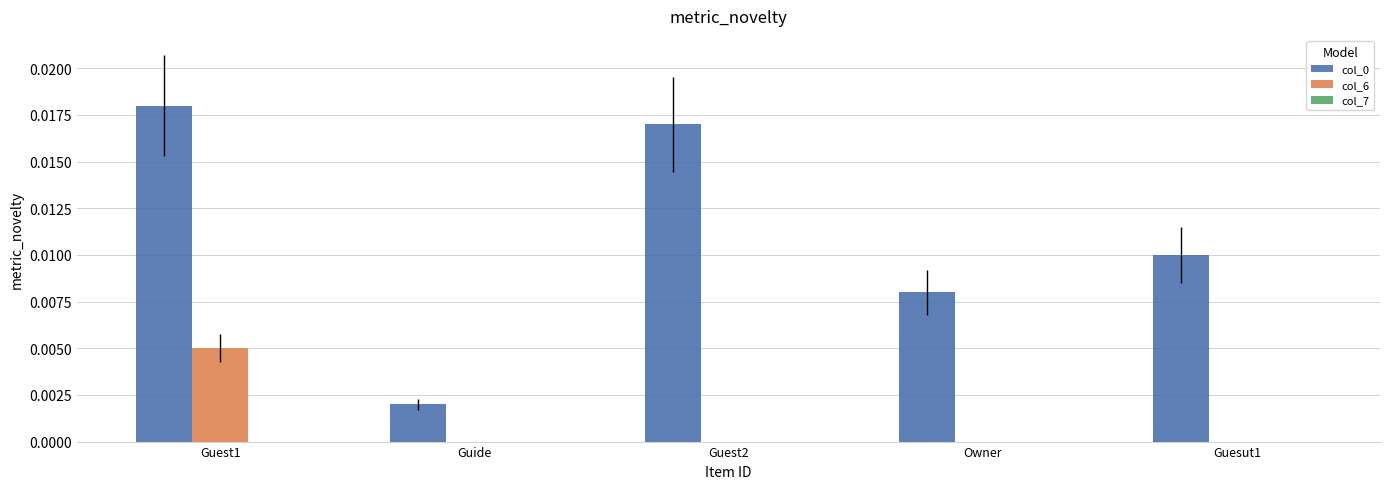

Which category has the highest value in the col_6 series?

Guest1